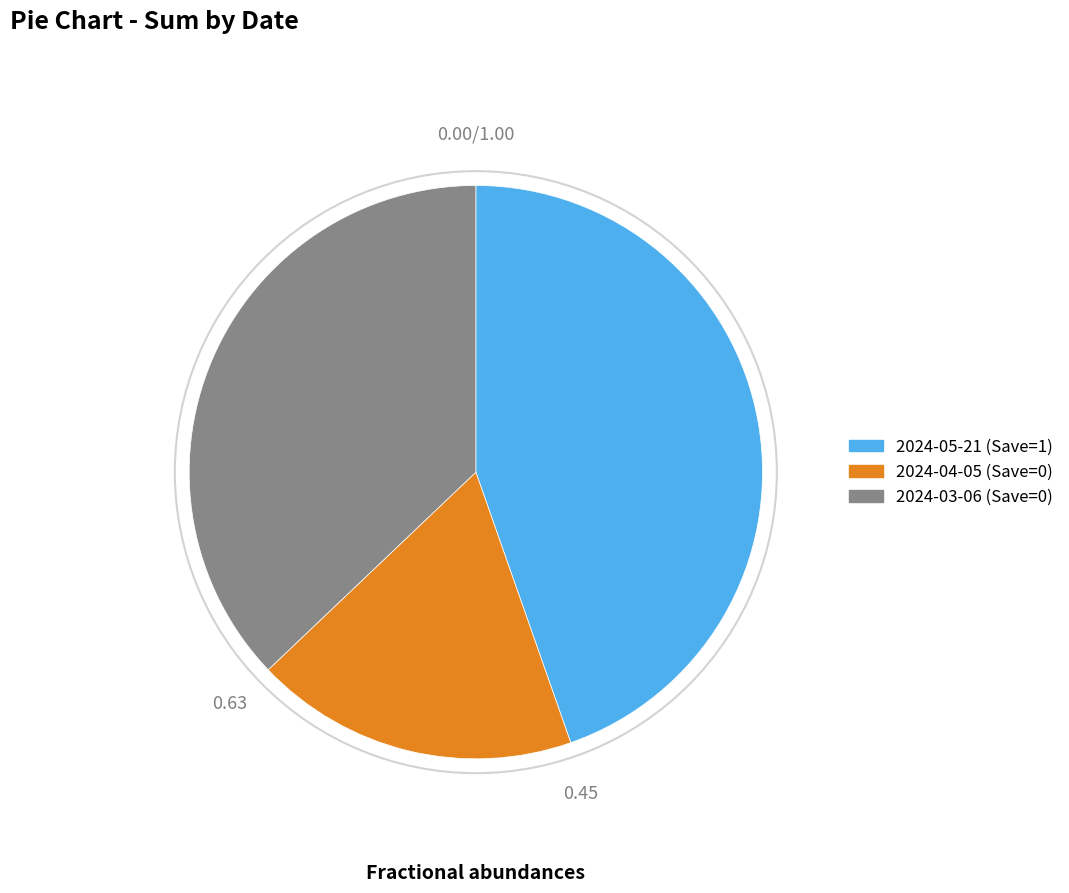

Is there a majority slice in this chart?

No